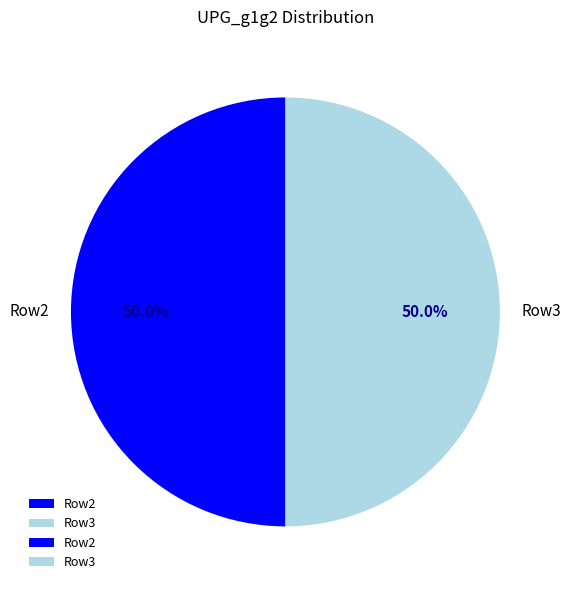

Do Row2 and Row3 together represent more than half of the pie?

Yes